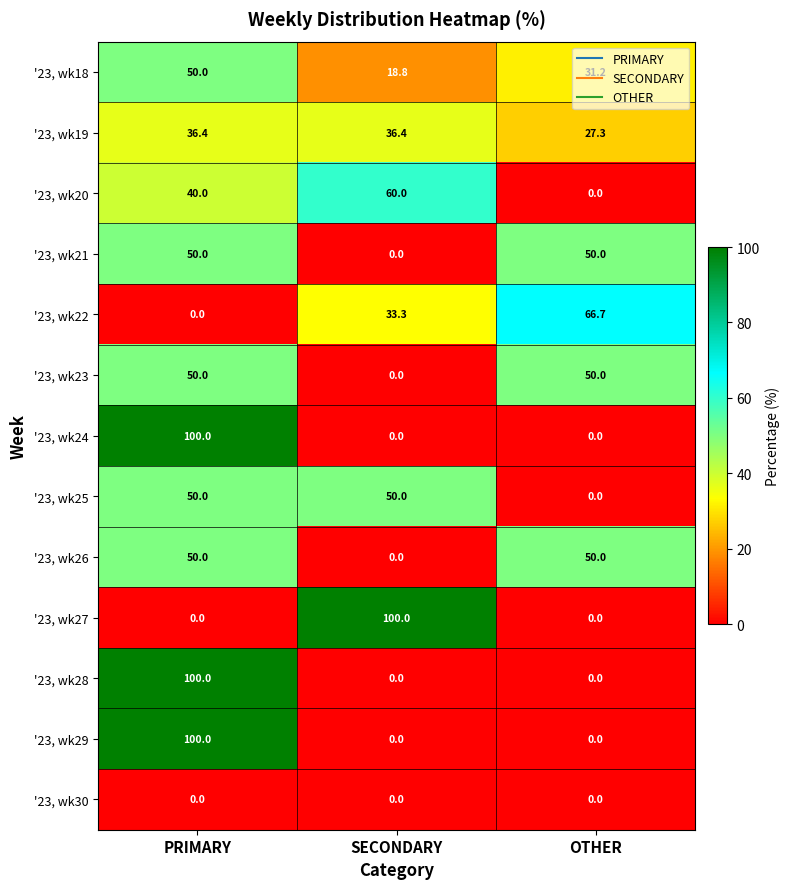

Which series changed the most between SECONDARY and OTHER?

'23, wk27